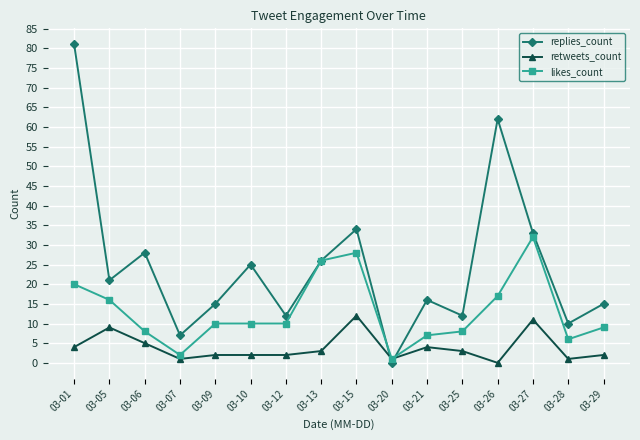

True or false: likes_count has a value of 2 at 03-29.

False